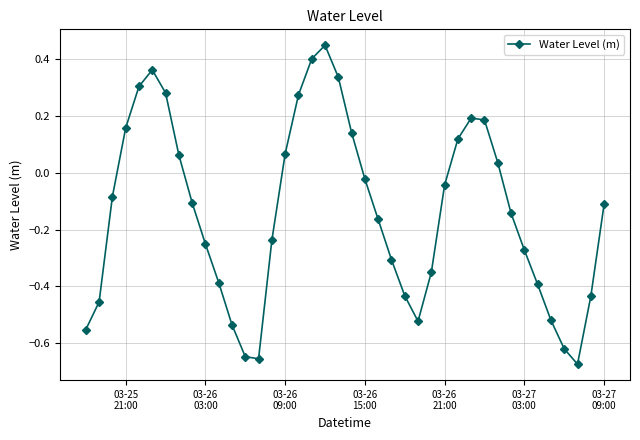

How many points are lower than both their immediate neighbors (excluding endpoints)?

3